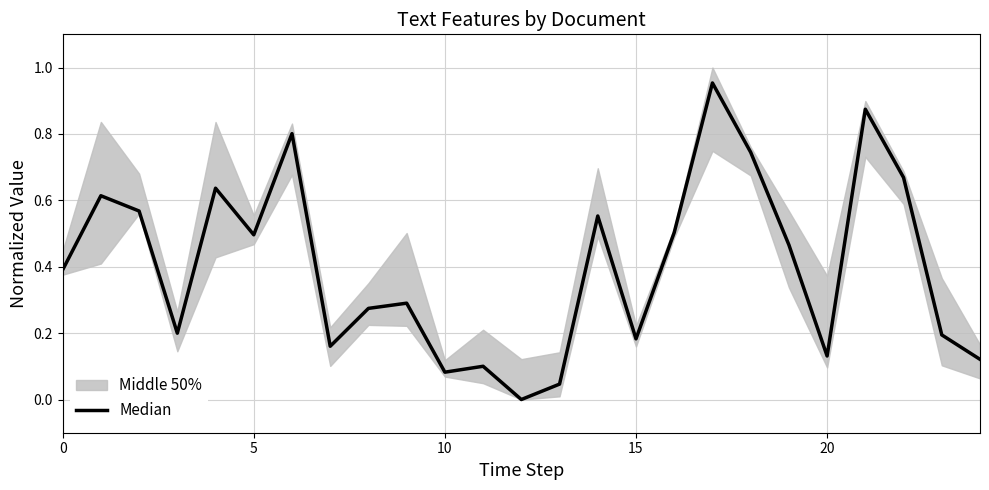

The chart shows a value of 0.9 at 5. True or false?

False